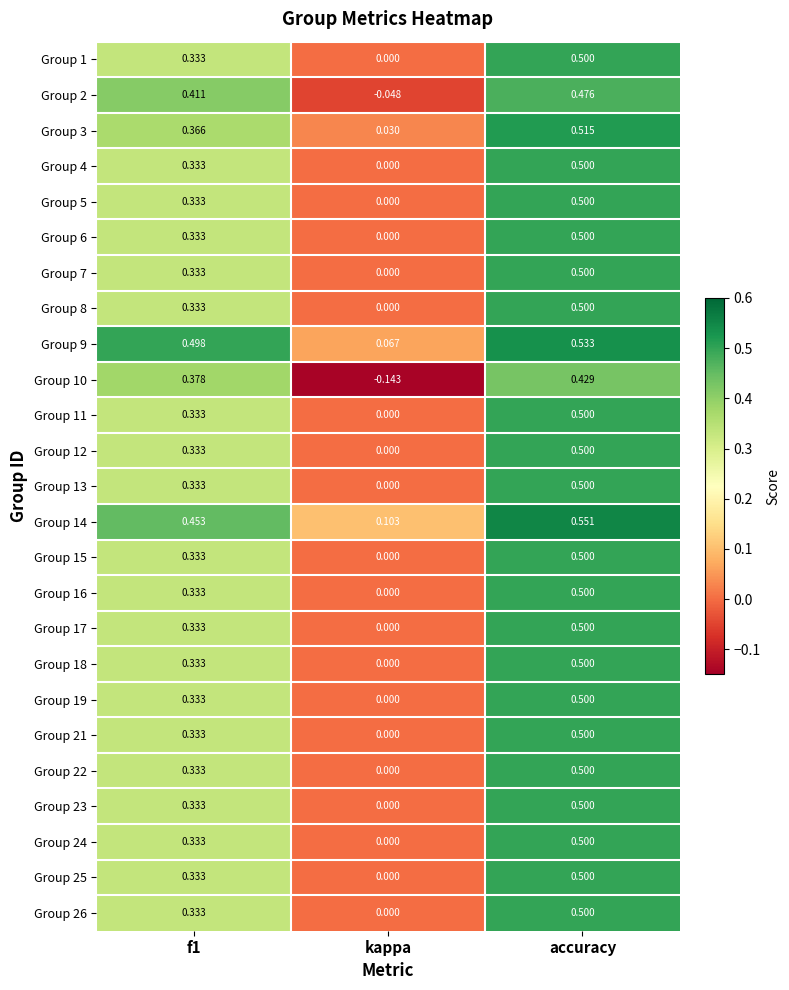

At which category is the sum across all series the highest?

accuracy